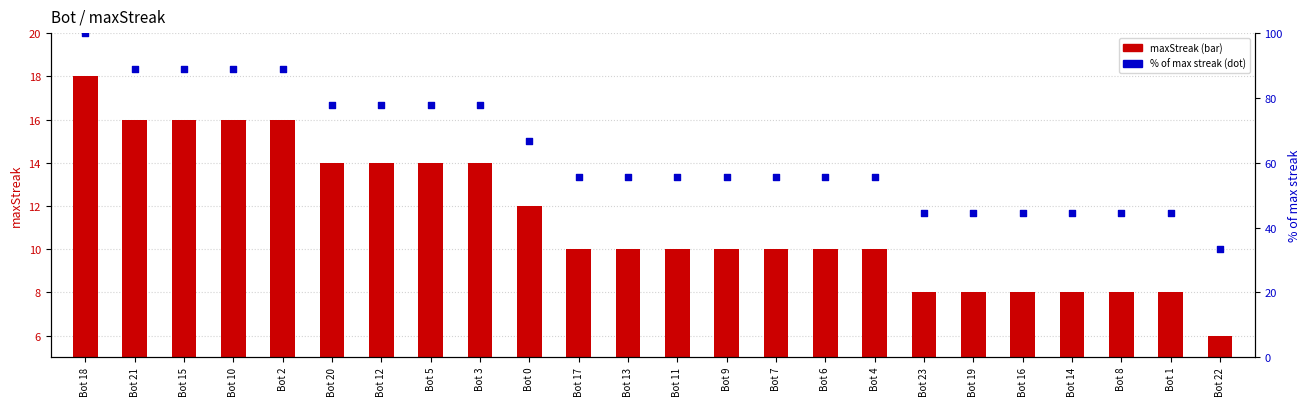

What is the total value across all series at Bot 11?

65.6